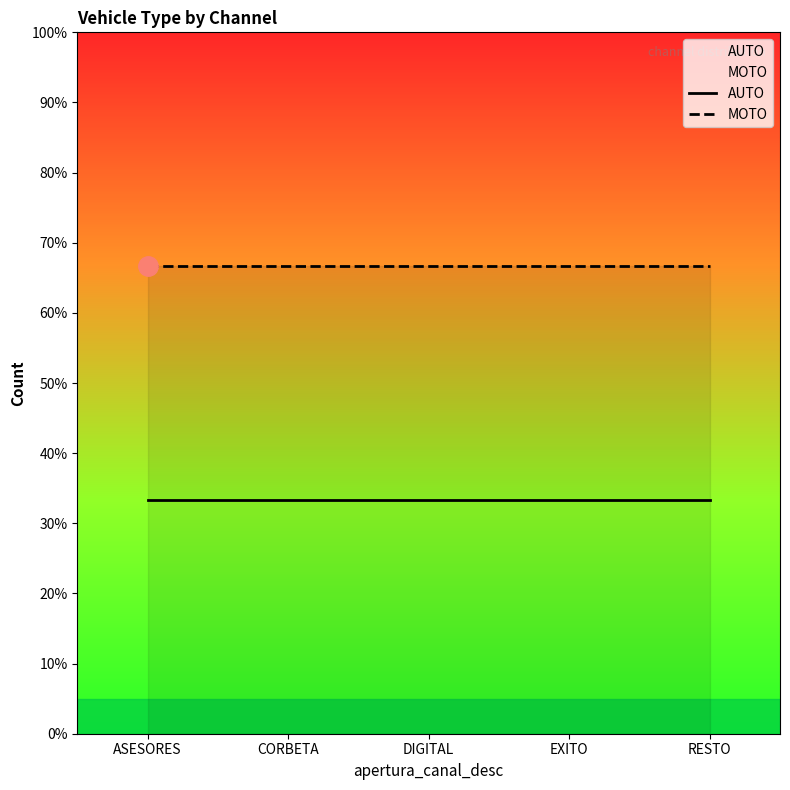

Reading left to right, extract all data points from this chart.

AUTO: 1	1	1	1	1
MOTO: 2	2	2	2	2